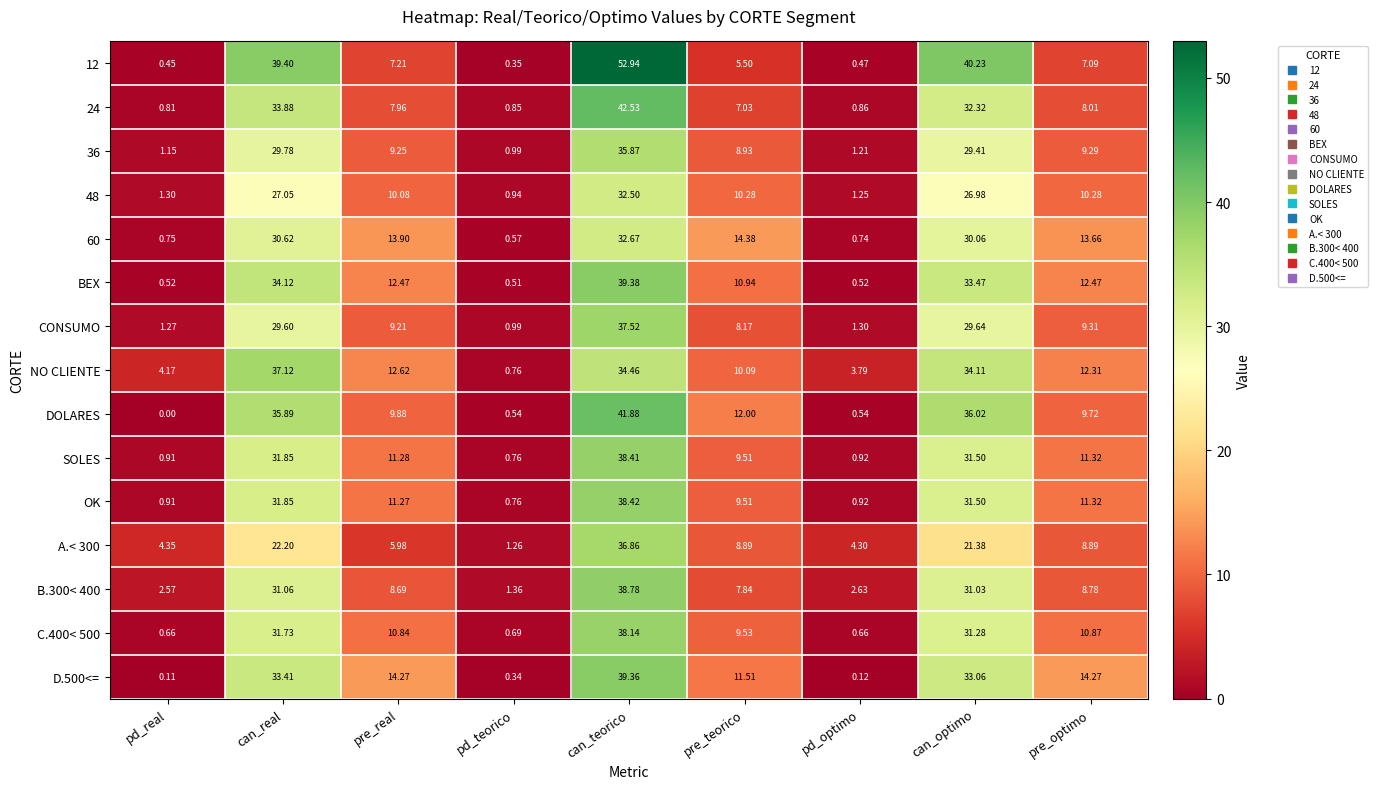

Which category has the highest value across all series?

can_teorico